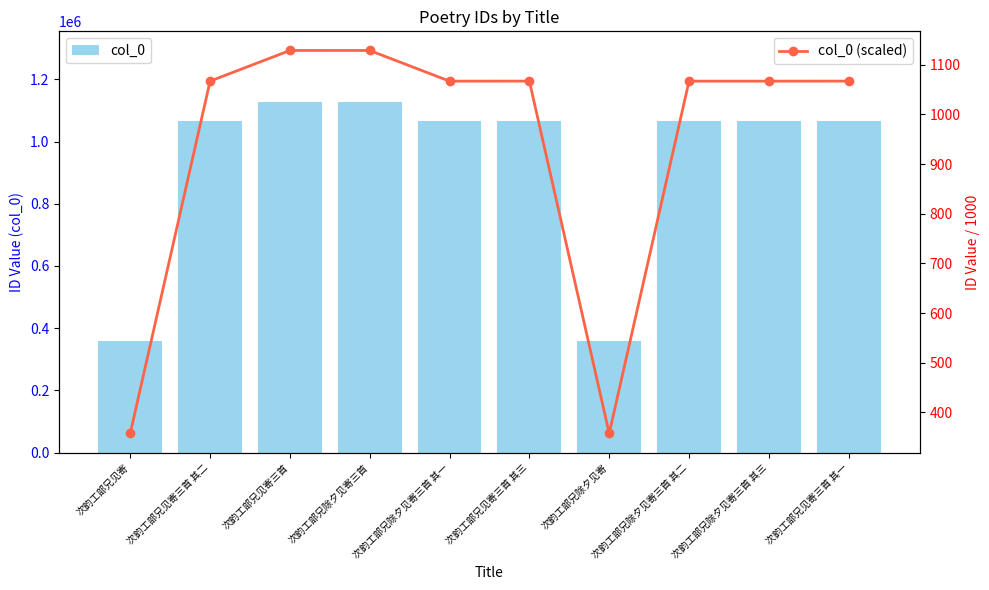

Reading left to right, extract all data points from this chart.

col_0: 次韵工部兄见寄=357928.0	次韵工部兄见寄三首 其二=1066842.0	次韵工部兄见寄三首=1128522.0	次韵工部兄除夕见寄三首=1128509.0	次韵工部兄除夕见寄三首 其一=1066776.0	次韵工部兄见寄三首 其三=1066843.0	次韵工部兄除夕见寄=357749.0	次韵工部兄除夕见寄三首 其二=1066777.0	次韵工部兄除夕见寄三首 其三=1066778.0	次韵工部兄见寄三首 其一=1066841.0
col_0 (scaled): 次韵工部兄见寄=357.9	次韵工部兄见寄三首 其二=1066.8	次韵工部兄见寄三首=1128.5	次韵工部兄除夕见寄三首=1128.5	次韵工部兄除夕见寄三首 其一=1066.8	次韵工部兄见寄三首 其三=1066.8	次韵工部兄除夕见寄=357.7	次韵工部兄除夕见寄三首 其二=1066.8	次韵工部兄除夕见寄三首 其三=1066.8	次韵工部兄见寄三首 其一=1066.8